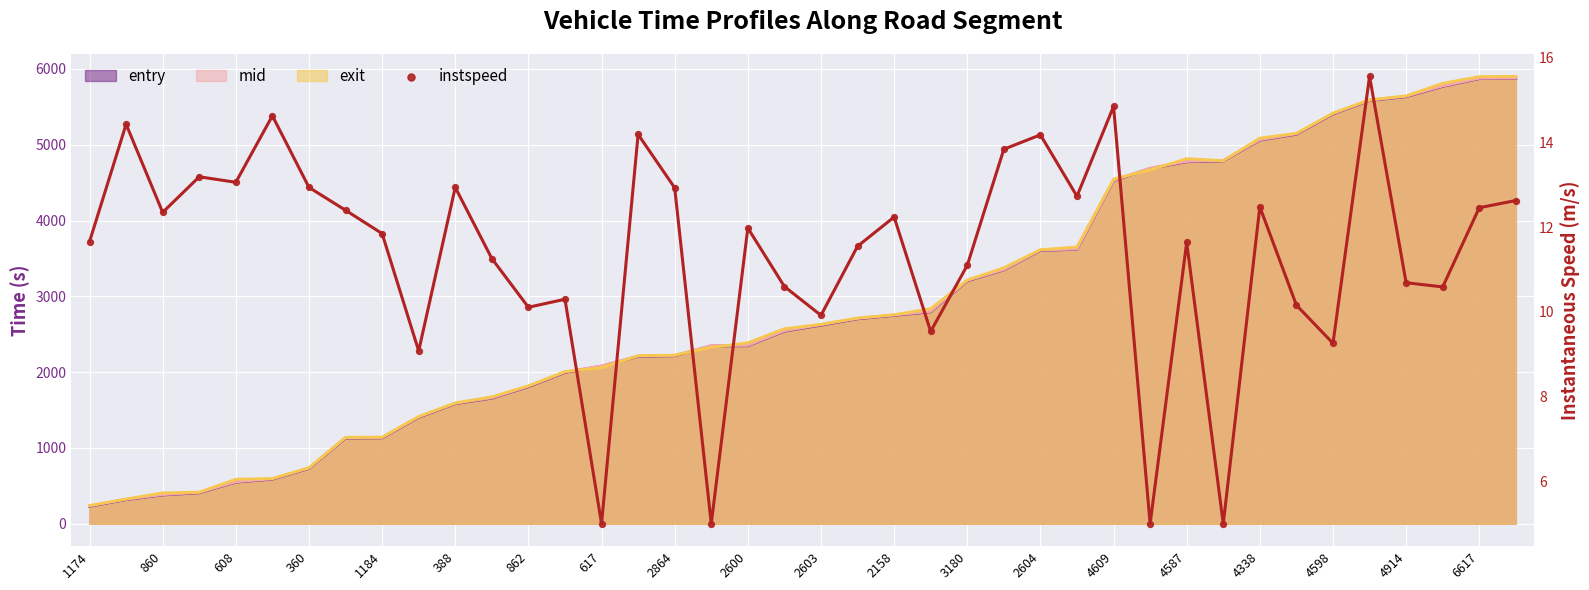

Which has a higher value, 360 or 36?

360